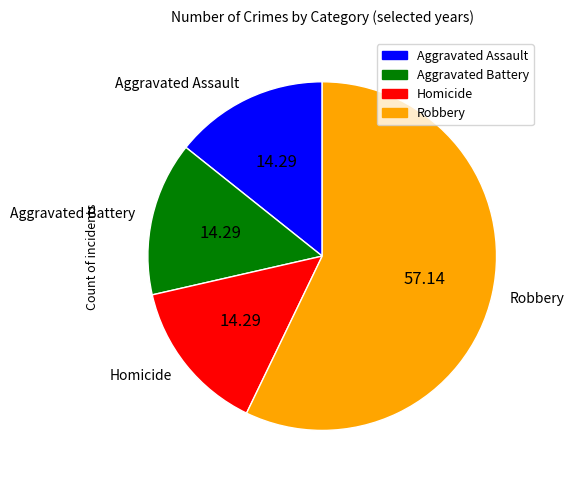

Count the number of slices in the pie.

4